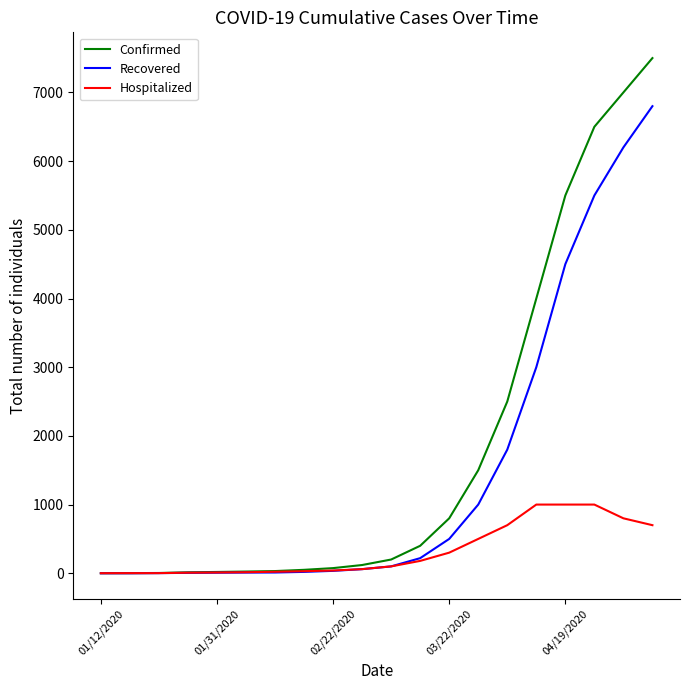

At how many categories does at least one series exceed 1449?

7